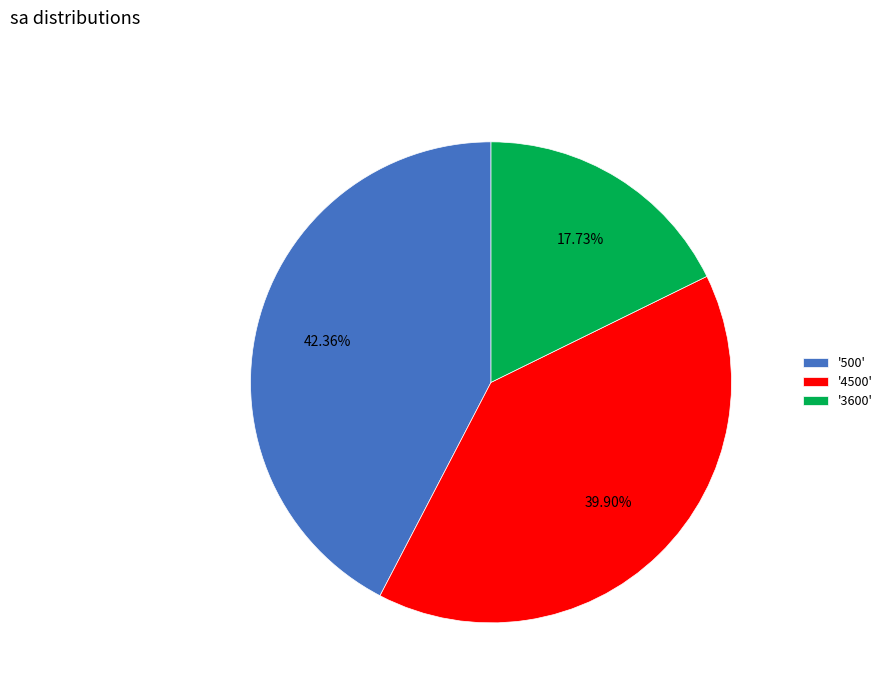

Which has a higher value, '3600' or '500'?

'500'